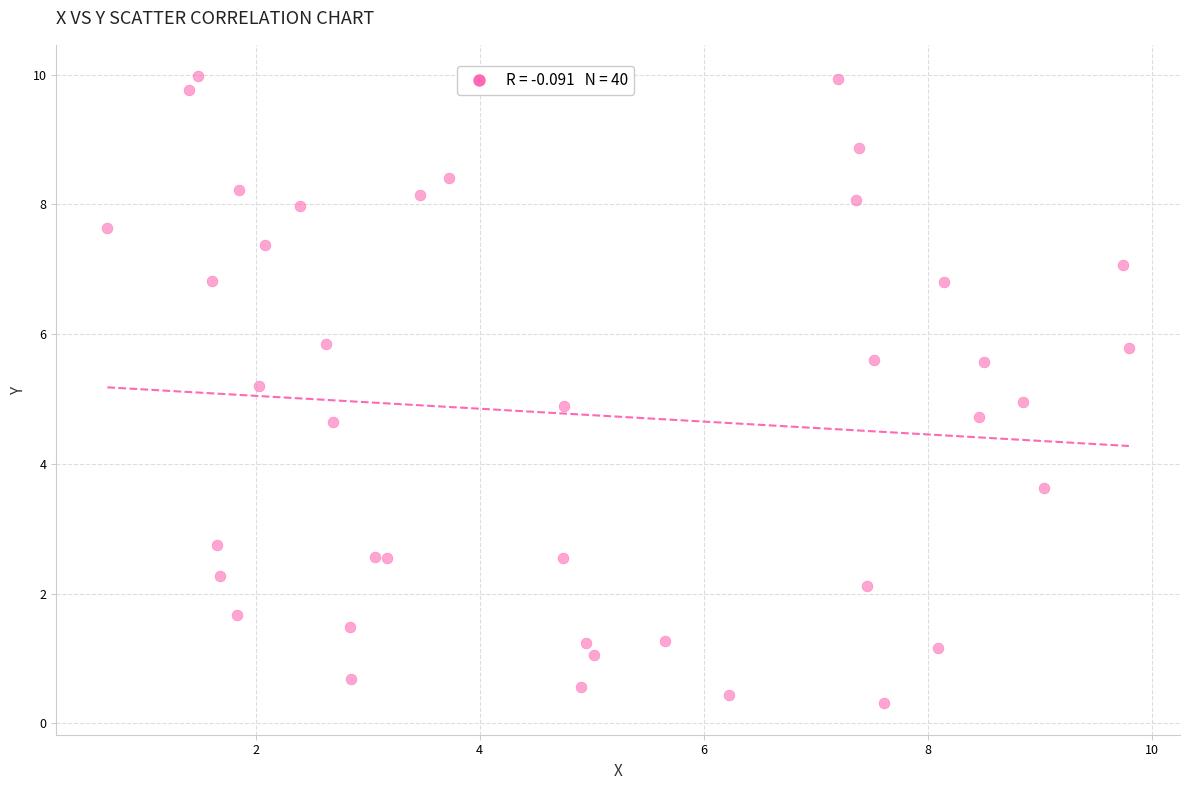

What is the range of Y values (max minus min)?

9.7